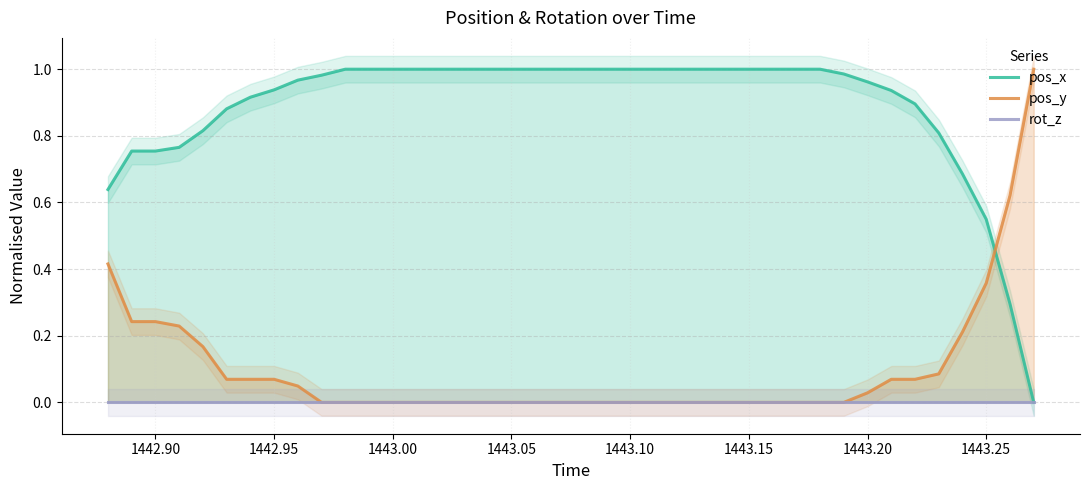

How many lines are shown in the chart?

3